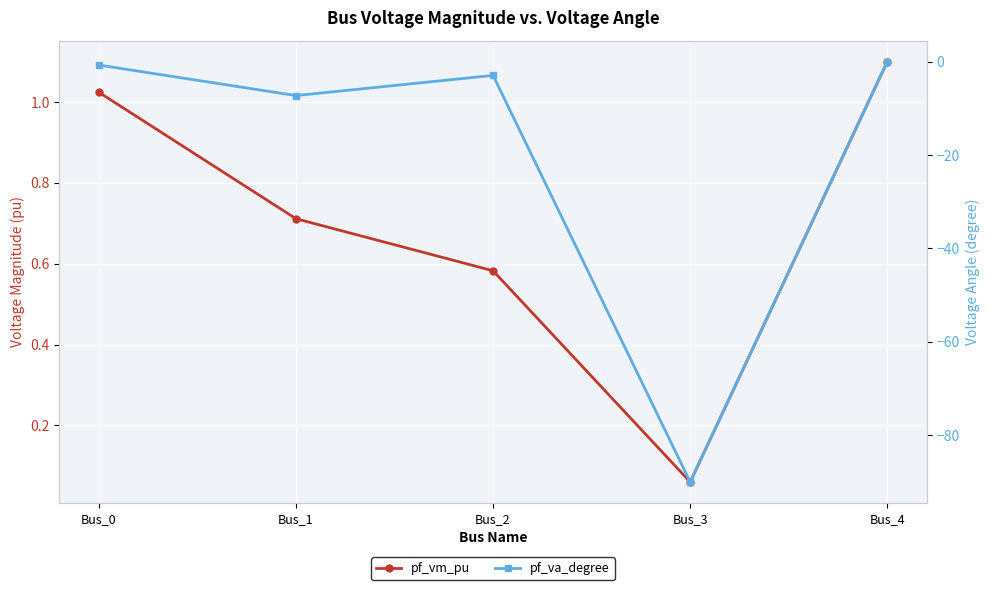

What is the difference between the maximum and second lowest values in the pf_va_degree series?

7.3